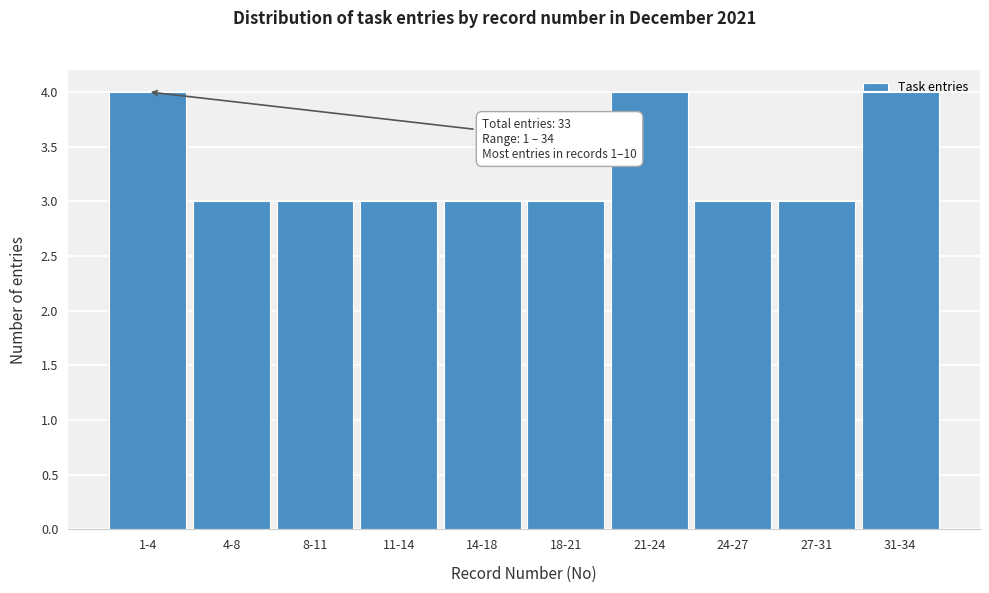

The chart shows a value of 4 at 1-4. True or false?

True